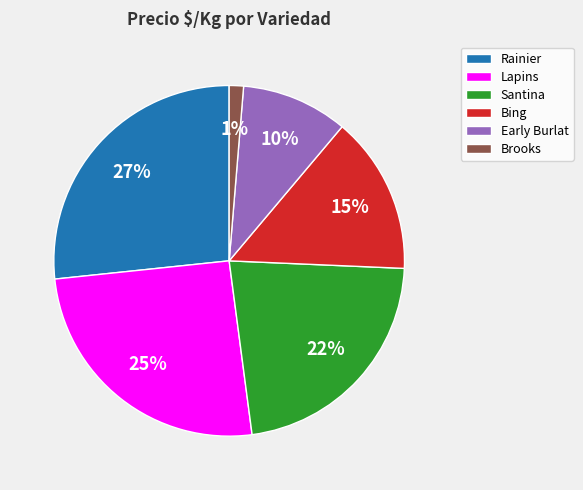

To the nearest percent, what is the difference between the Bing and Early Burlat slice percentages?

5%